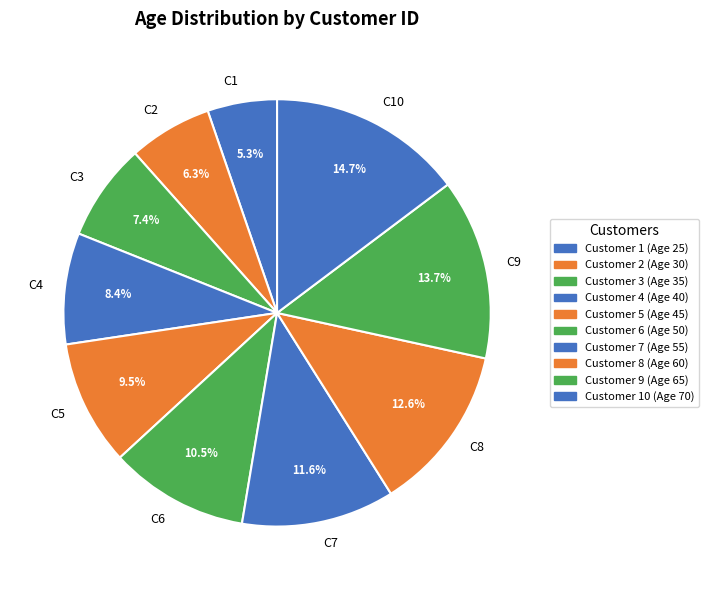

Rank the categories by value from highest to lowest.

C10, C9, C8, C7, C6, C5, C4, C3, C2, C1